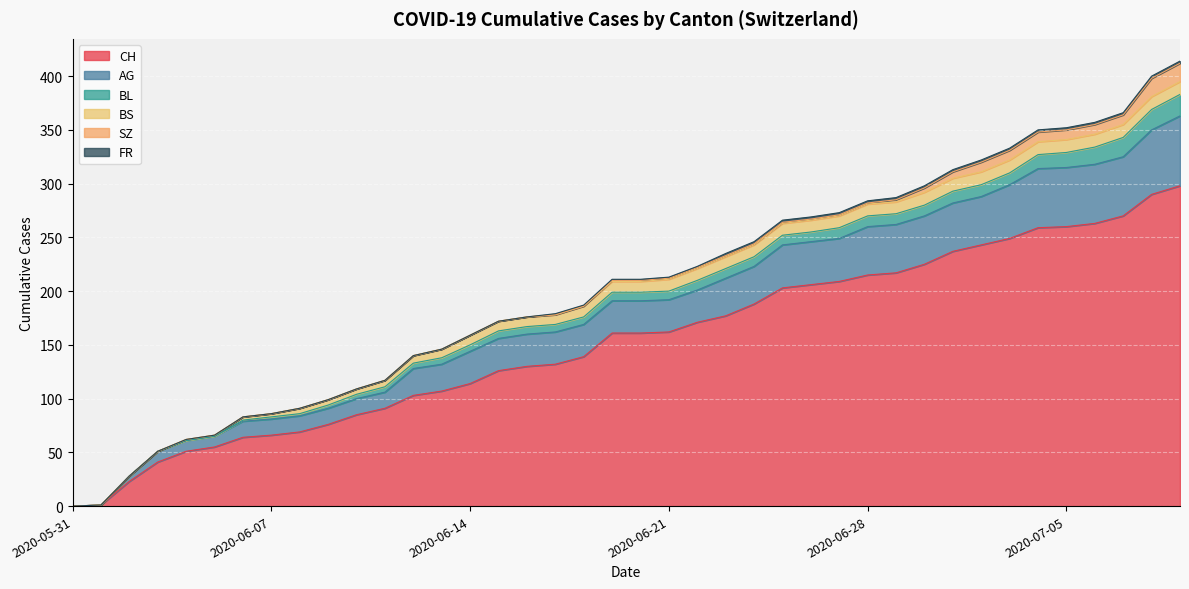

Is the value of FR at 2020-06-13 greater than the value of BL at 2020-06-25?

No